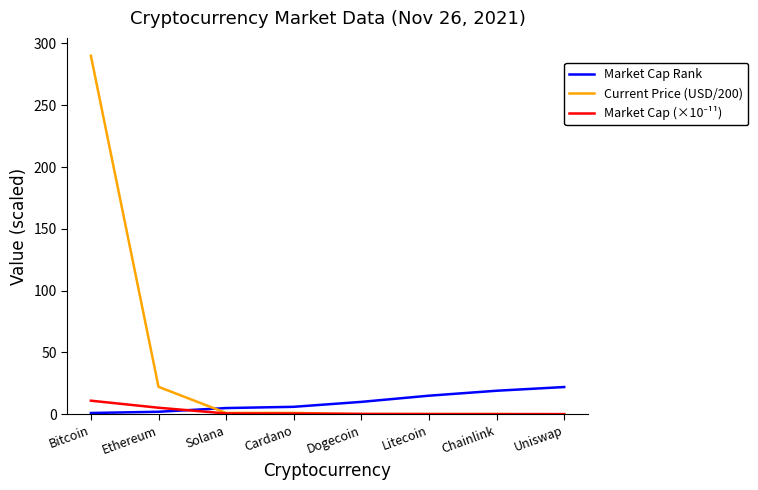

The Market Cap Rank series shows 15.0 at Litecoin. True or false?

True